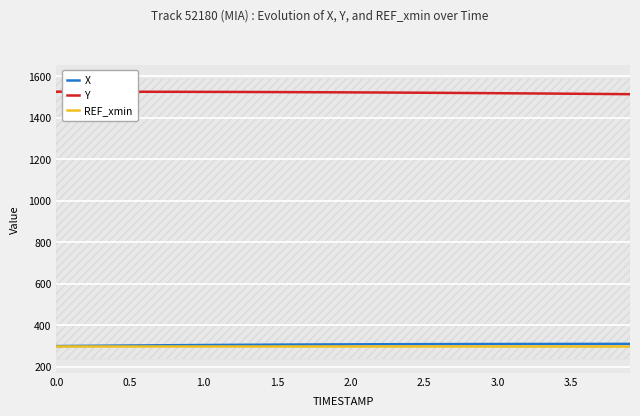

Reading left to right, what are all the values shown in this chart?

X: 300.0	300.6	301.2	301.7	302.3	302.8	303.3	303.8	304.3	304.7	305.1	305.5	305.9	306.3	306.7	307.0	307.3	307.6	307.9	308.1	308.4	308.6	308.8	309.0	309.2	309.4	309.5	309.7	309.8	309.9	310.0	310.1	310.2	310.3	310.3	310.4	310.4	310.5	310.5	310.6
Y: 1526.0	1526.0	1526.0	1525.9	1525.9	1525.8	1525.7	1525.6	1525.5	1525.4	1525.2	1525.0	1524.8	1524.7	1524.4	1524.2	1524.0	1523.7	1523.4	1523.1	1522.8	1522.5	1522.1	1521.8	1521.4	1521.0	1520.6	1520.2	1519.7	1519.2	1518.8	1518.3	1517.8	1517.3	1516.8	1516.3	1515.7	1515.2	1514.6	1514.1
REF_xmin: 300.0	300.0	300.0	300.0	300.0	300.0	300.0	300.0	300.0	300.0	300.0	300.0	300.0	300.0	300.0	300.0	300.0	300.0	300.0	300.0	300.0	300.0	300.0	300.0	300.0	300.0	300.0	300.0	300.0	300.0	300.0	300.0	300.0	300.0	300.0	300.0	300.0	300.0	300.0	300.0